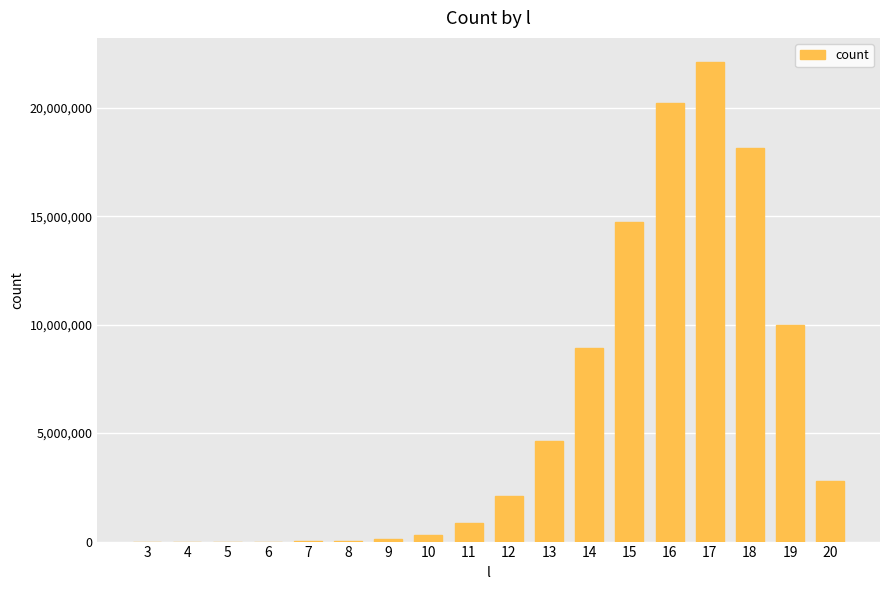

How many series are shown in this chart?

1